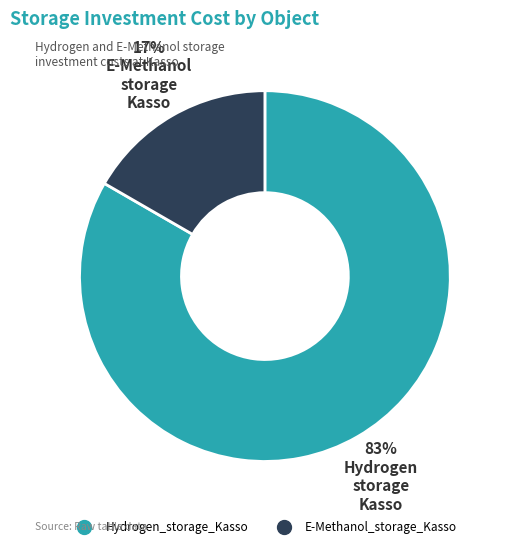

Which slice is the largest?

Hydrogen_storage_Kasso